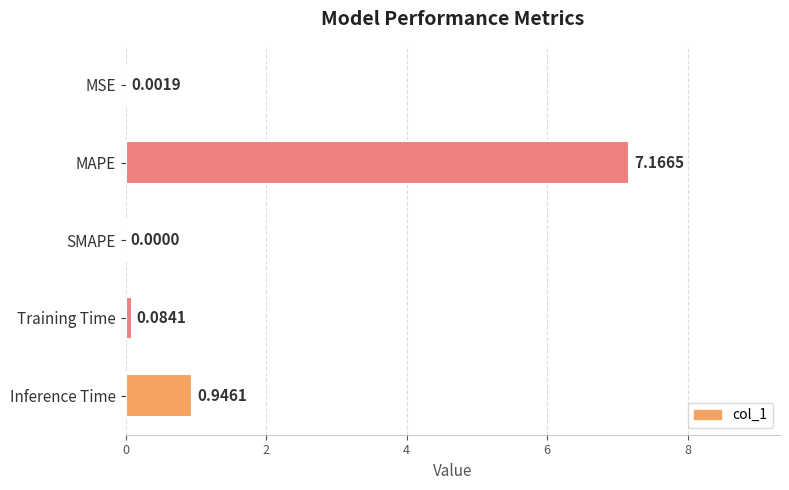

At which category does the chart reach its peak across all series?

MAPE